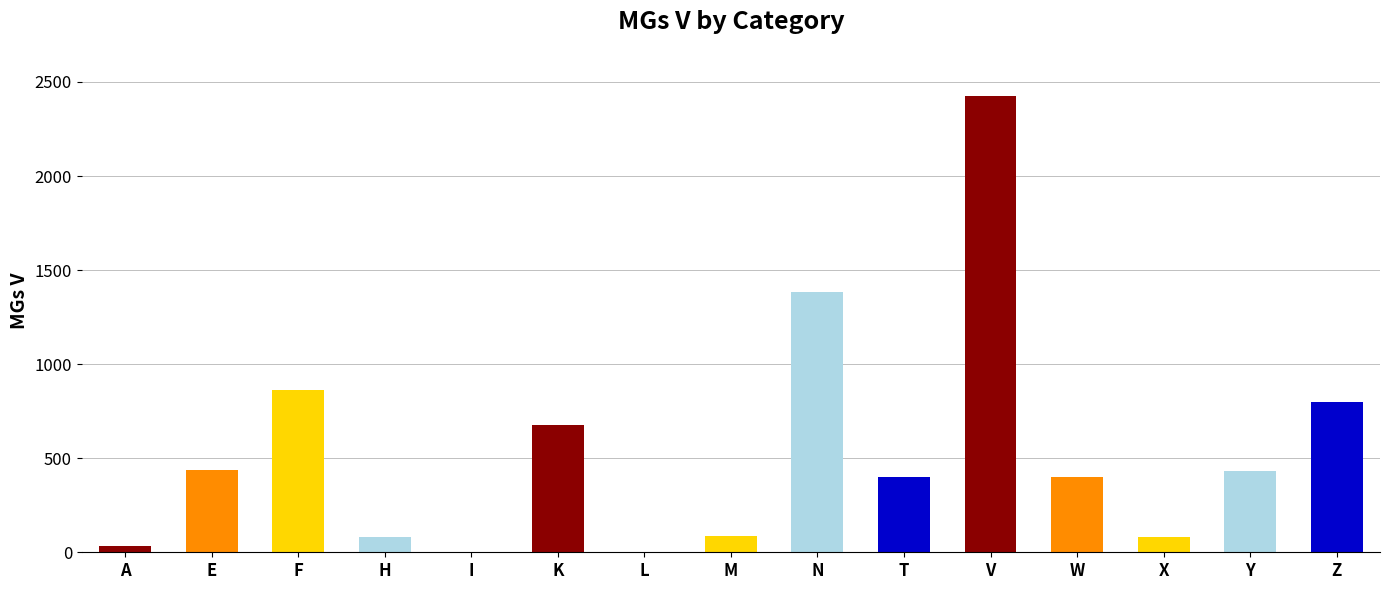

List the labels in order of value, smallest first.

I, L, A, H, X, M, T, W, Y, E, K, Z, F, N, V